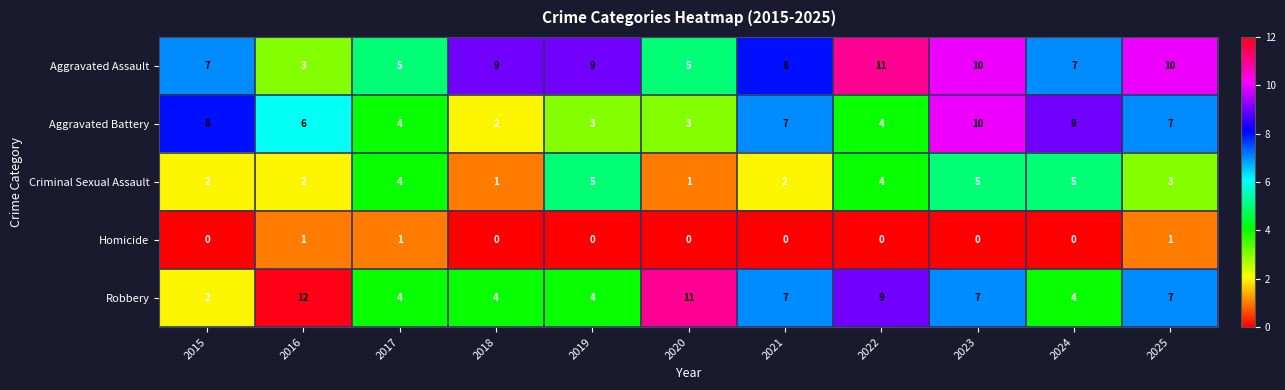

What is the difference between the second highest and minimum values in the Aggravated Assault series?

7